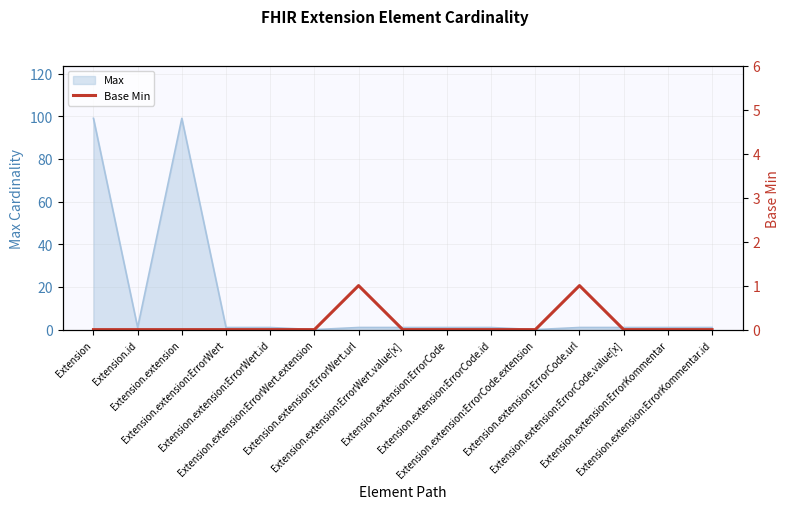

List the labels in order of value, largest first.

Extension.extension:ErrorWert.url, Extension.extension:ErrorCode.url, Extension, Extension.id, Extension.extension, Extension.extension:ErrorWert, Extension.extension:ErrorWert.id, Extension.extension:ErrorWert.extension, Extension.extension:ErrorWert.value[x], Extension.extension:ErrorCode, Extension.extension:ErrorCode.id, Extension.extension:ErrorCode.extension, Extension.extension:ErrorCode.value[x], Extension.extension:ErrorKommentar, Extension.extension:ErrorKommentar.id